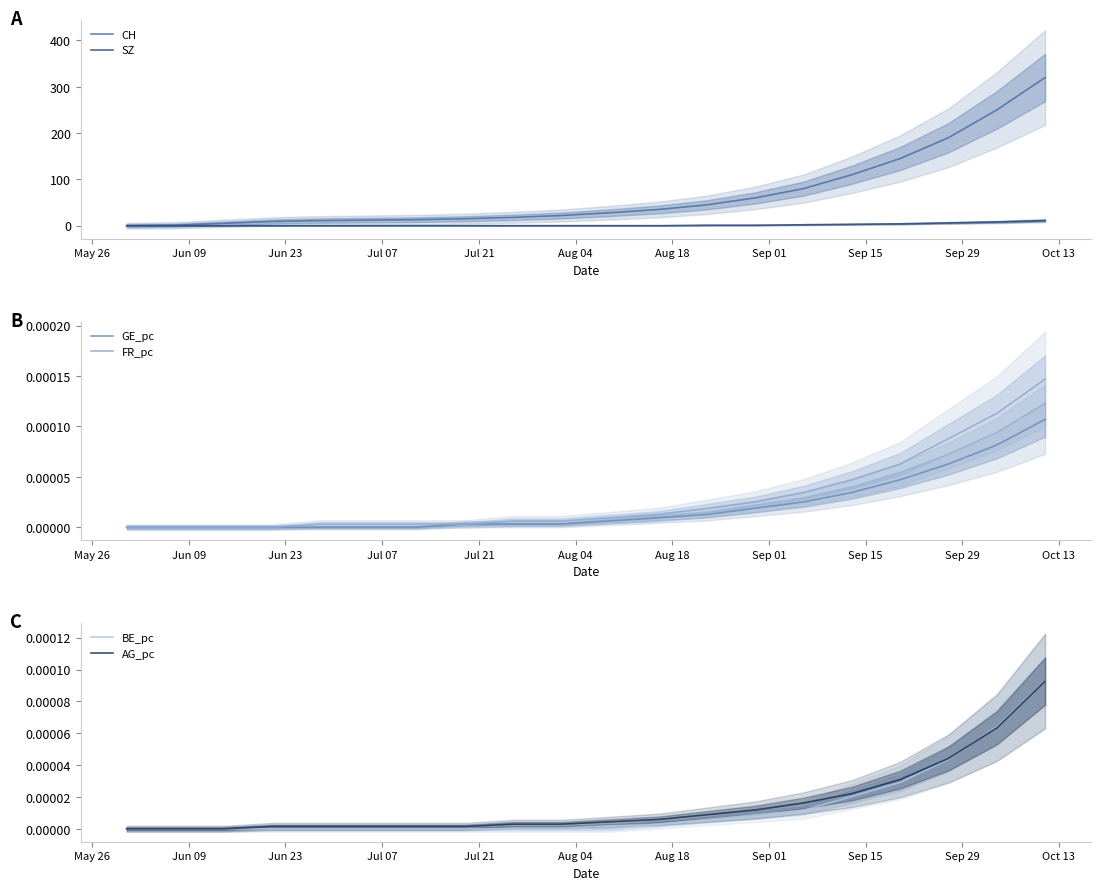

What is the difference between the highest and lowest values at Aug 18?

13.0